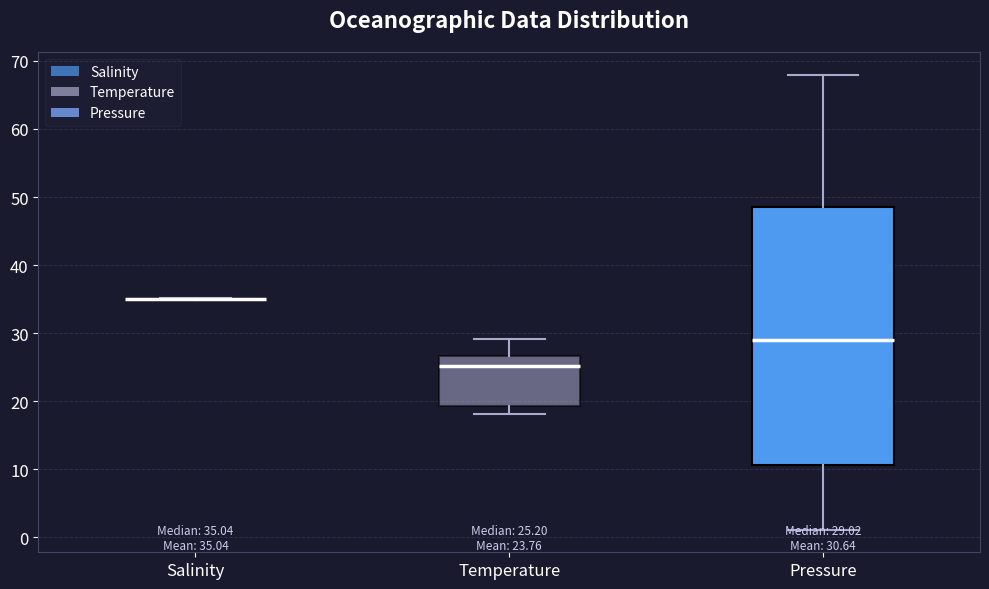

Which box is the tallest, from its lower edge to its upper edge?

Pressure